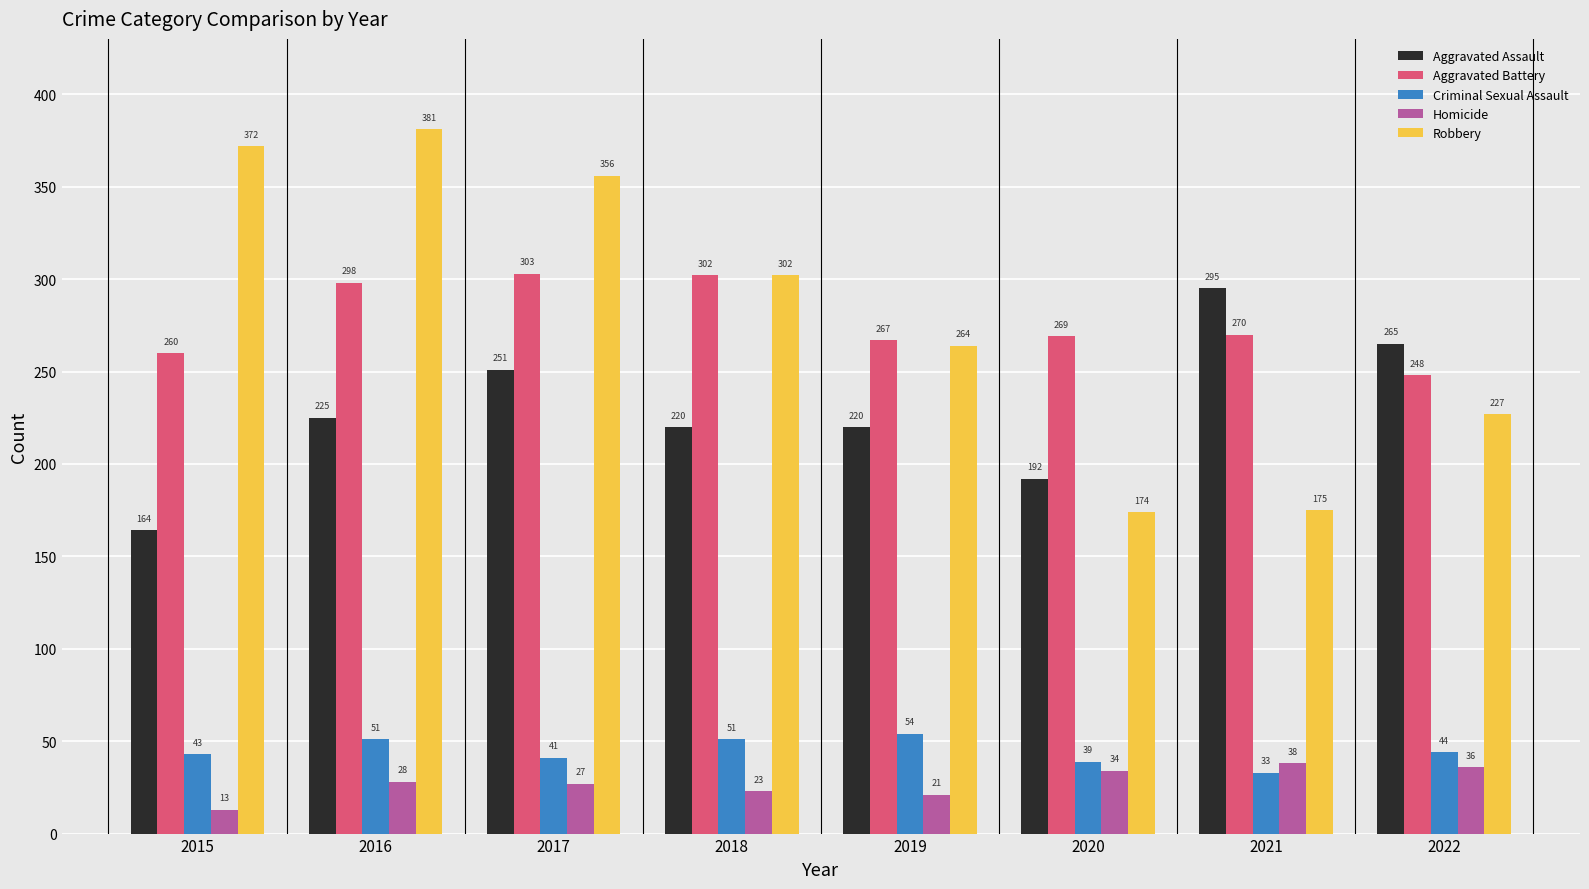

What is the difference between the highest and lowest values at 2019?

246